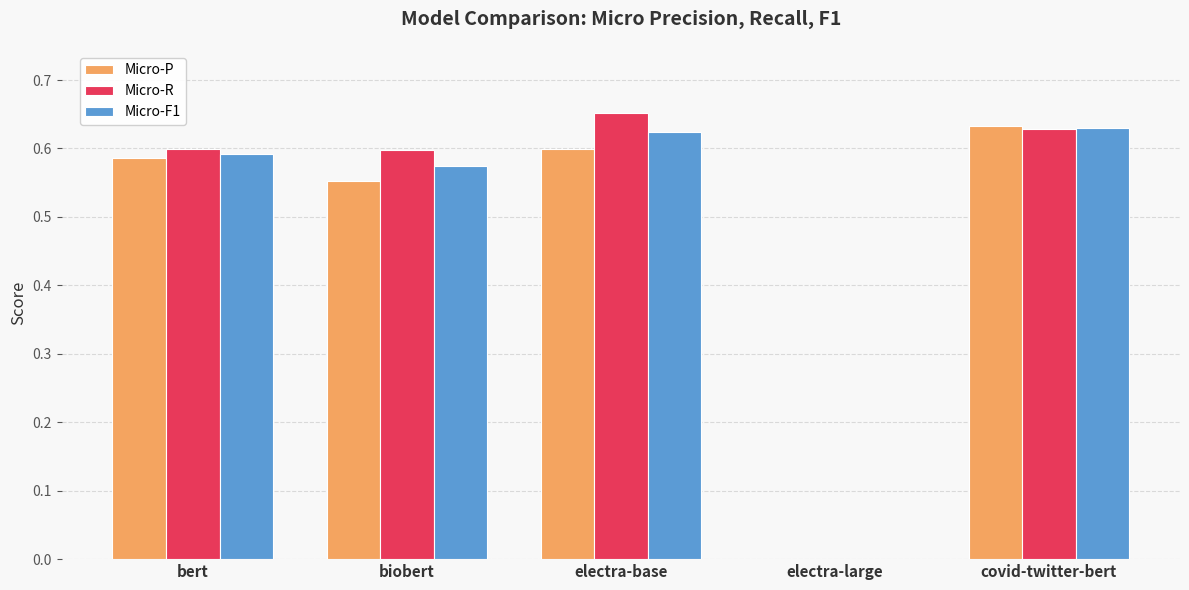

How many groups of bars are there?

5